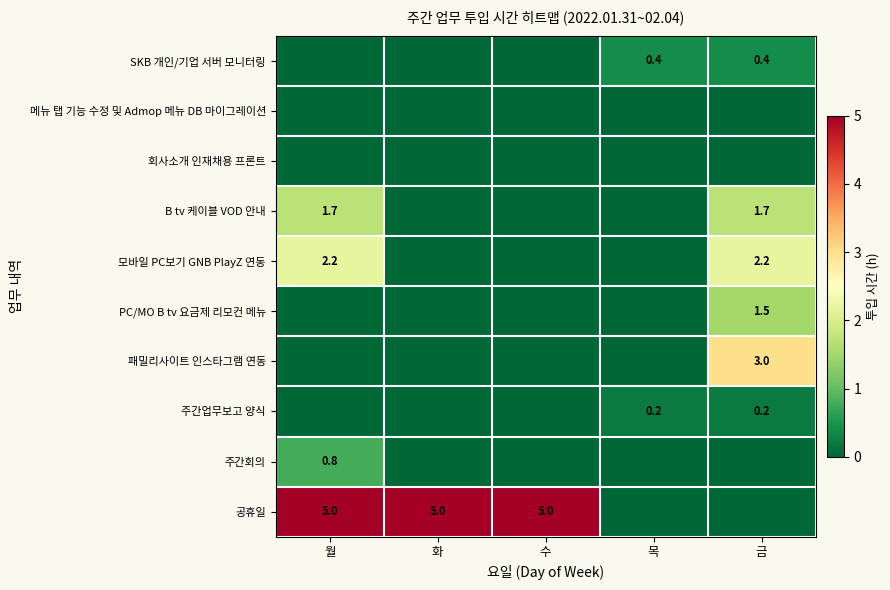

The SKB 개인/기업 서버 모니터링 series shows 0.4 at 금. True or false?

True